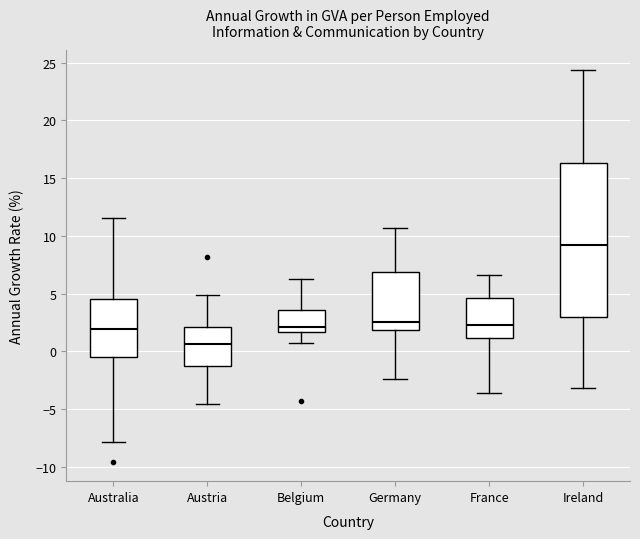

Where does the median line of the box for Australia sit on the y-axis? The values are not printed on the chart, so give them approximately, as read against the axis.

2.0